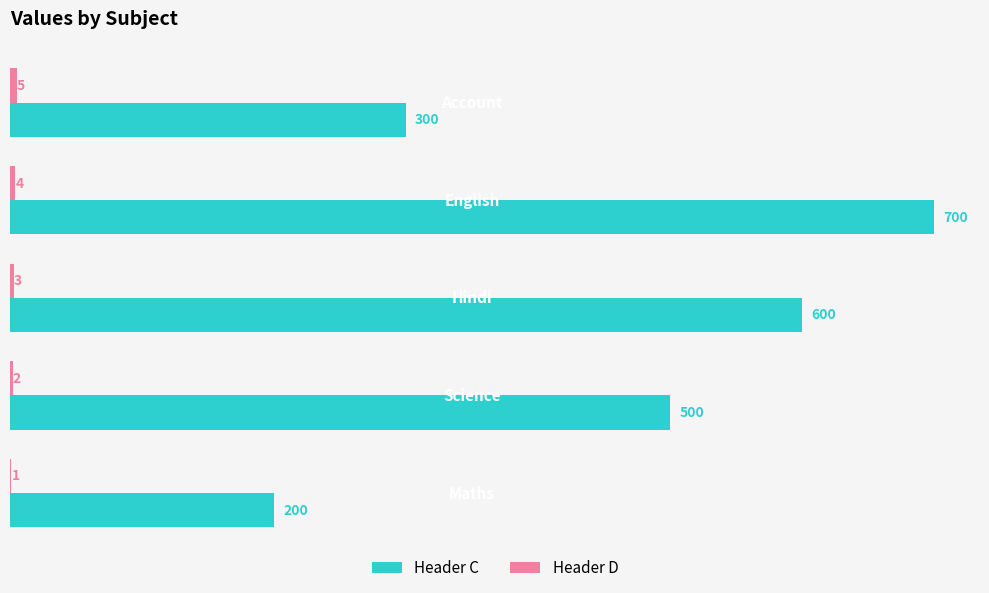

What is the average value of the Header C series?

460